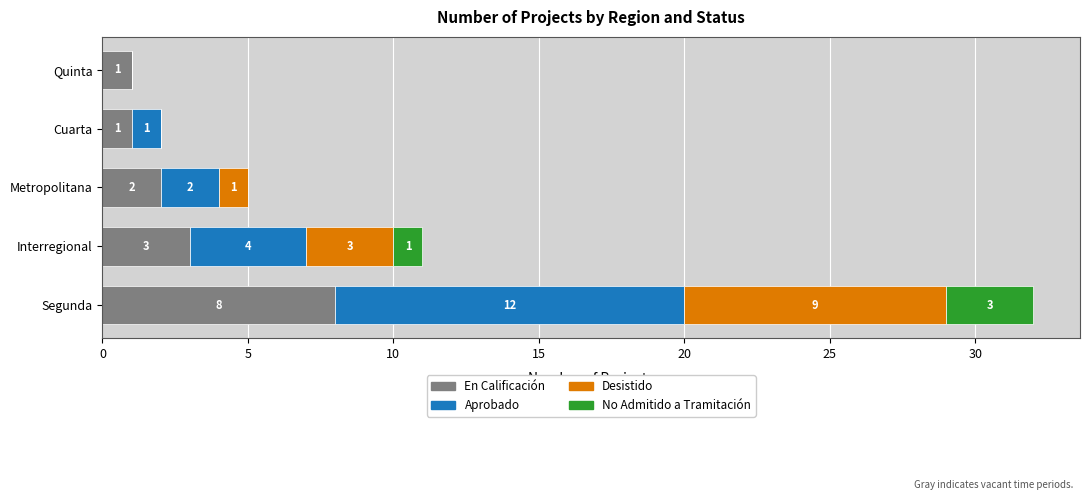

What is the sum of the En Calificación values at Interregional and Segunda?

11